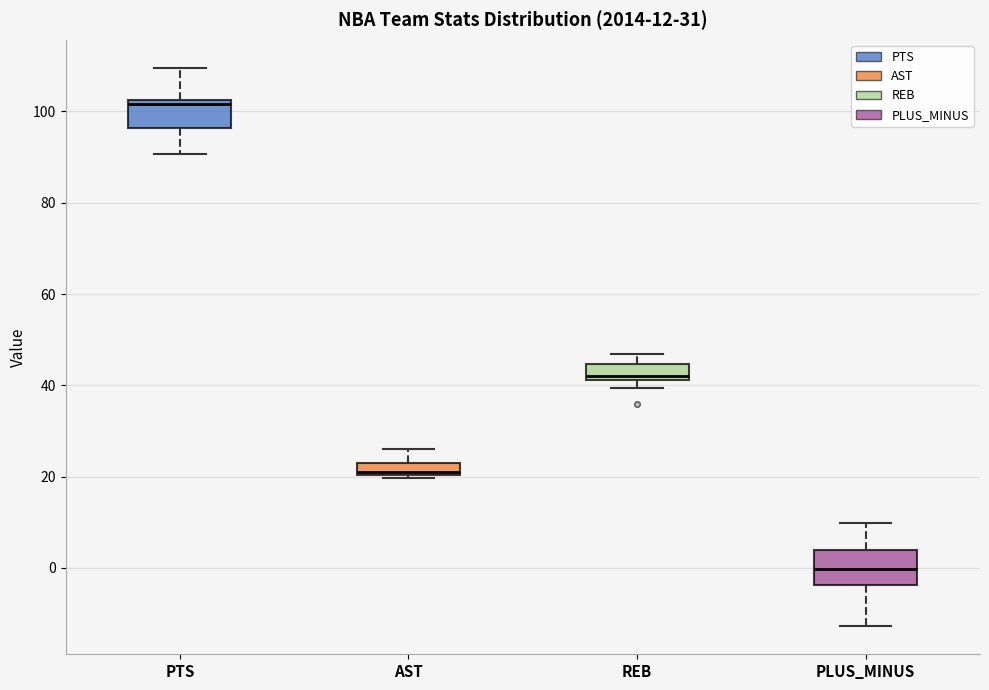

Which box has the highest median line?

PTS